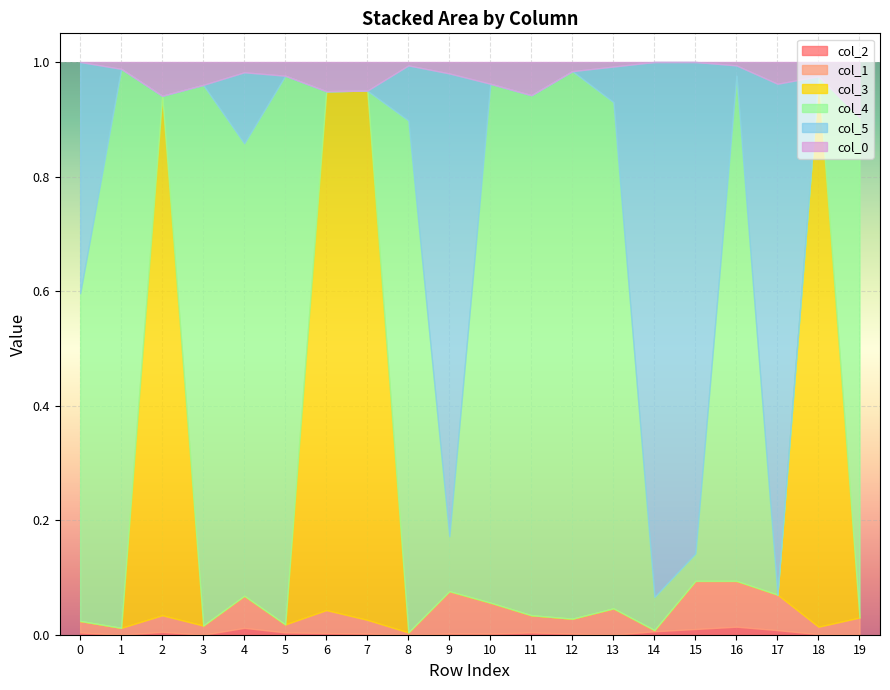

Reading right to left, what are all the values shown in this chart?

col_2: 0.0	0.0	0.0	0.0	0.0	0.0	0.0	0.0	0.0	0.0	0.0	0.0	0.0	0.0	0.0	0.0	0.0	0.0	0.0	0.0
col_1: 0.0	0.0	0.1	0.1	0.1	0.0	0.0	0.0	0.0	0.1	0.1	0.0	0.0	0.0	0.0	0.1	0.0	0.0	0.0	0.0
col_3: 0.0	1.0	0.0	0.0	0.0	0.0	0.0	0.0	0.0	0.0	0.0	0.0	0.9	0.9	0.0	0.0	0.0	0.9	0.0	0.0
col_4: 0.9	0.0	0.0	0.9	0.0	0.1	0.9	1.0	0.9	0.9	0.1	0.9	0.0	0.0	1.0	0.8	0.9	0.0	1.0	0.6
col_5: 0.0	0.0	0.9	0.0	0.9	0.9	0.1	0.0	0.0	0.0	0.8	0.1	0.0	0.0	0.0	0.1	0.0	0.0	0.0	0.4
col_0: 0.1	0.0	0.0	0.0	0.0	0.0	0.0	0.0	0.1	0.0	0.0	0.0	0.1	0.1	0.0	0.0	0.0	0.1	0.0	0.0